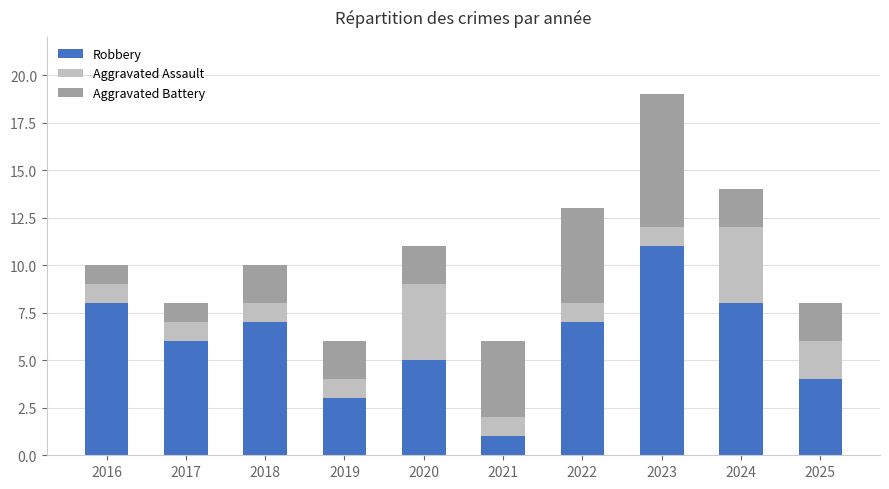

What is the sum of the Robbery values at 2024 and 2021?

9